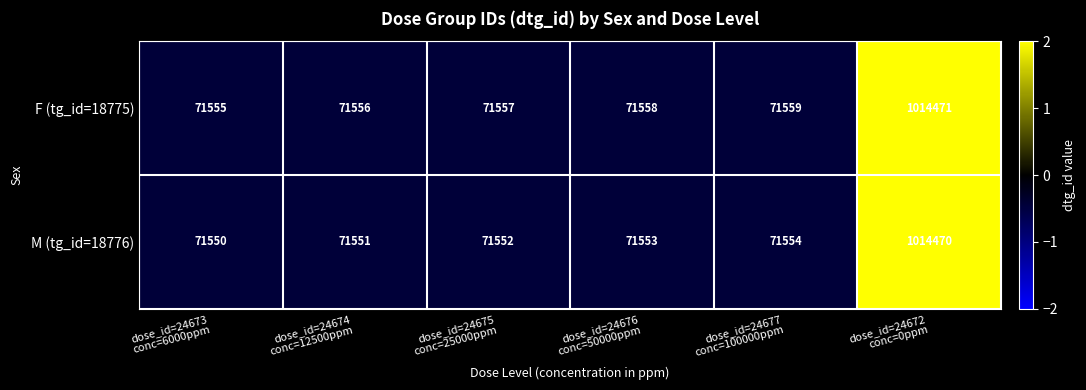

How many categories are shown in the chart?

6